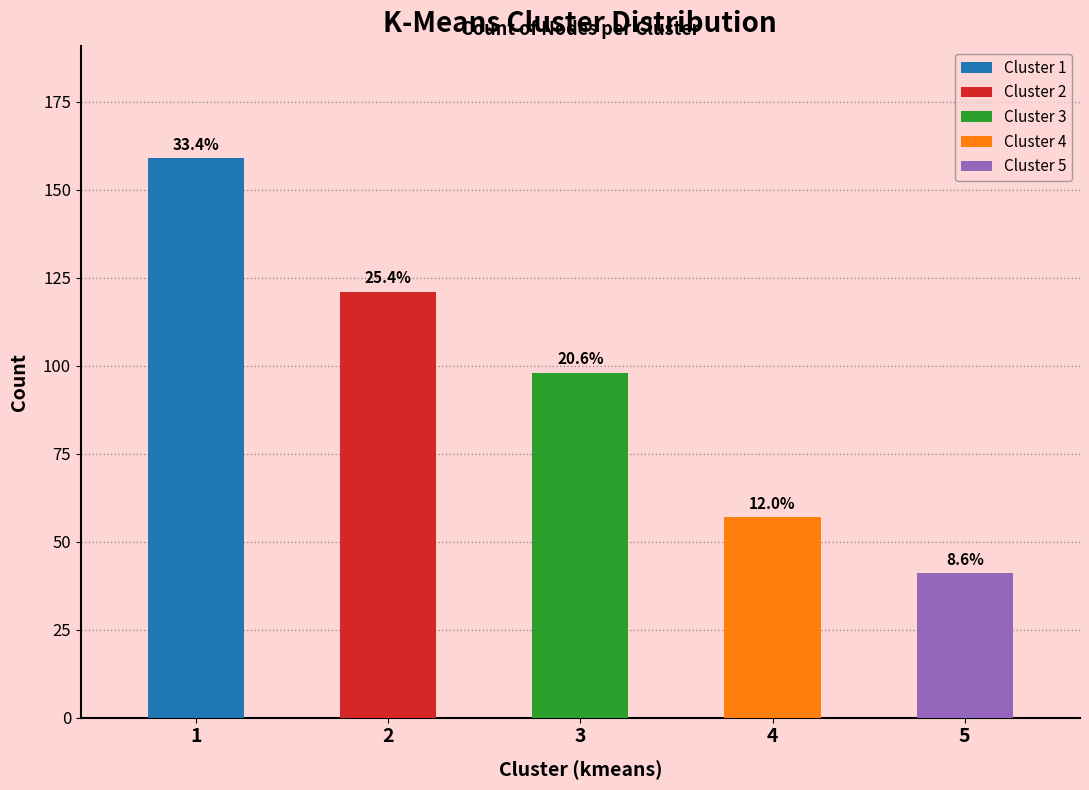

Which series has the largest range (max minus min)?

Cluster 1